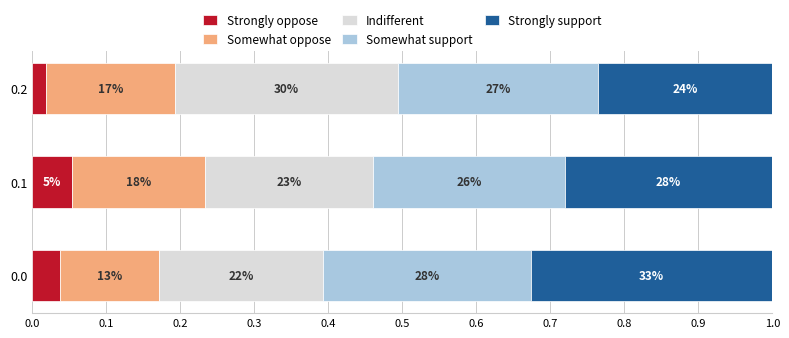

Read the Somewhat oppose value at 0.1.

0.2